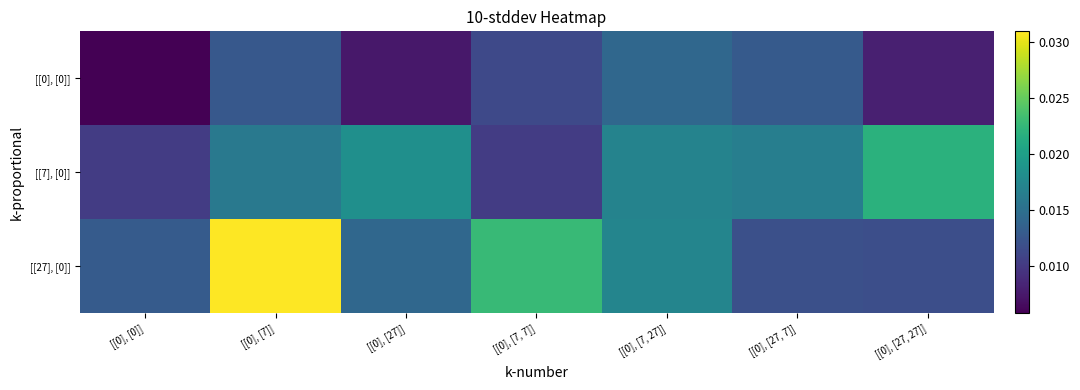

Which series has the widest spread of values?

[[27], [0]]